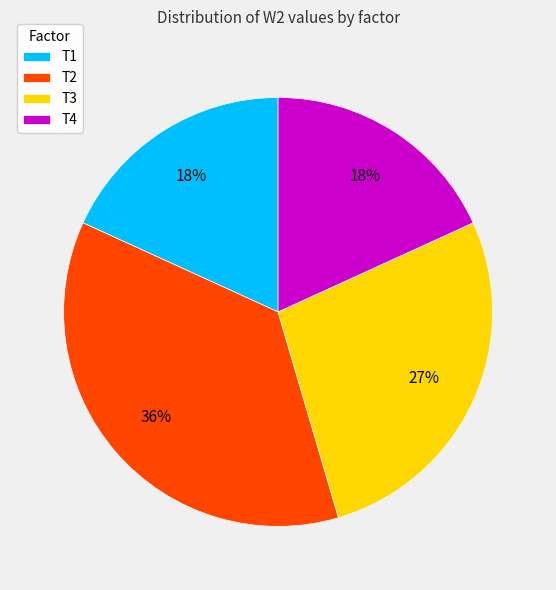

To the nearest percent, what percentage of the pie is T1?

18%